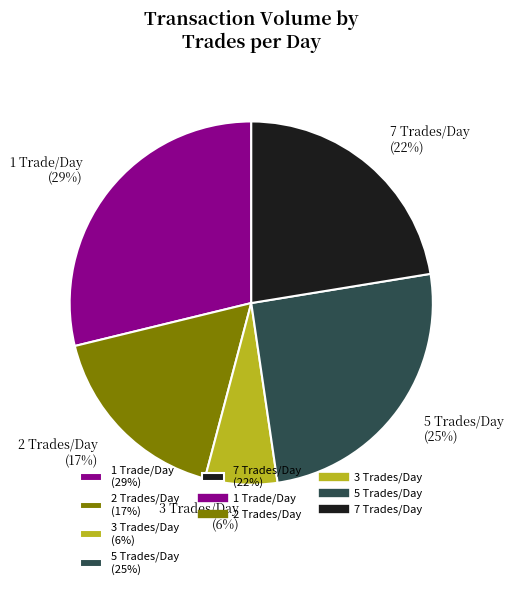

Is the sum of 1 Trade/Day (29%) and 5 Trades/Day (25%) greater than half?

Yes